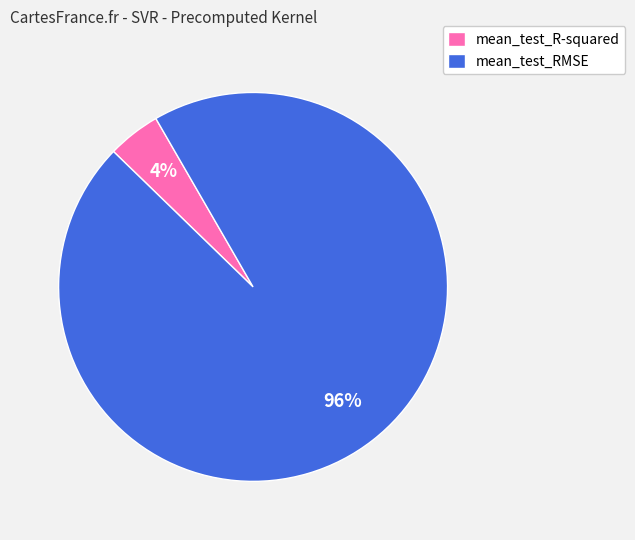

To the nearest percent, what percentage of the pie is mean_test_RMSE?

96%